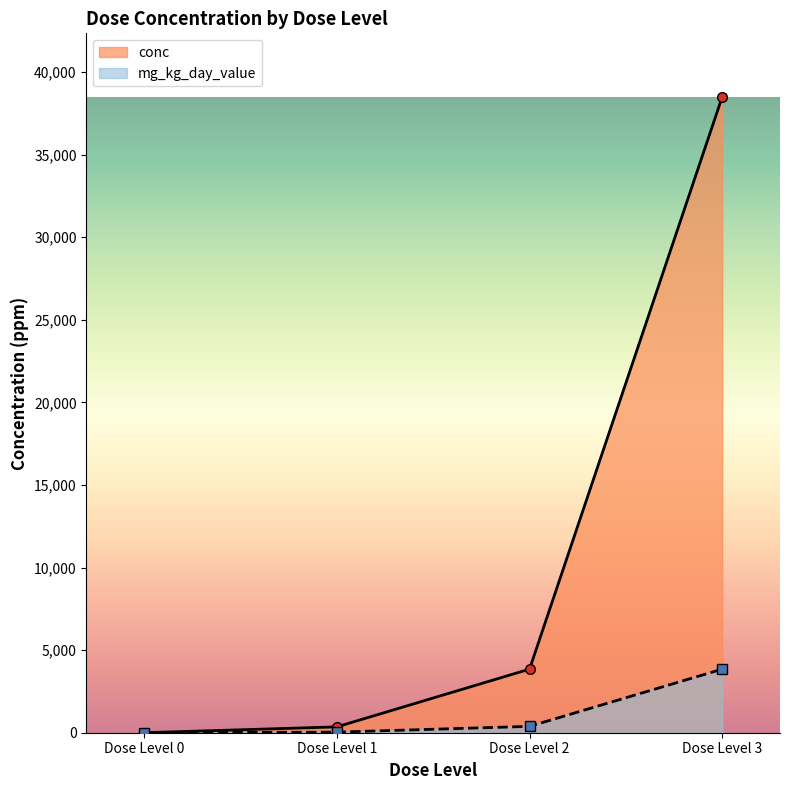

True or false: dose_level and conc intersect in this chart.

False